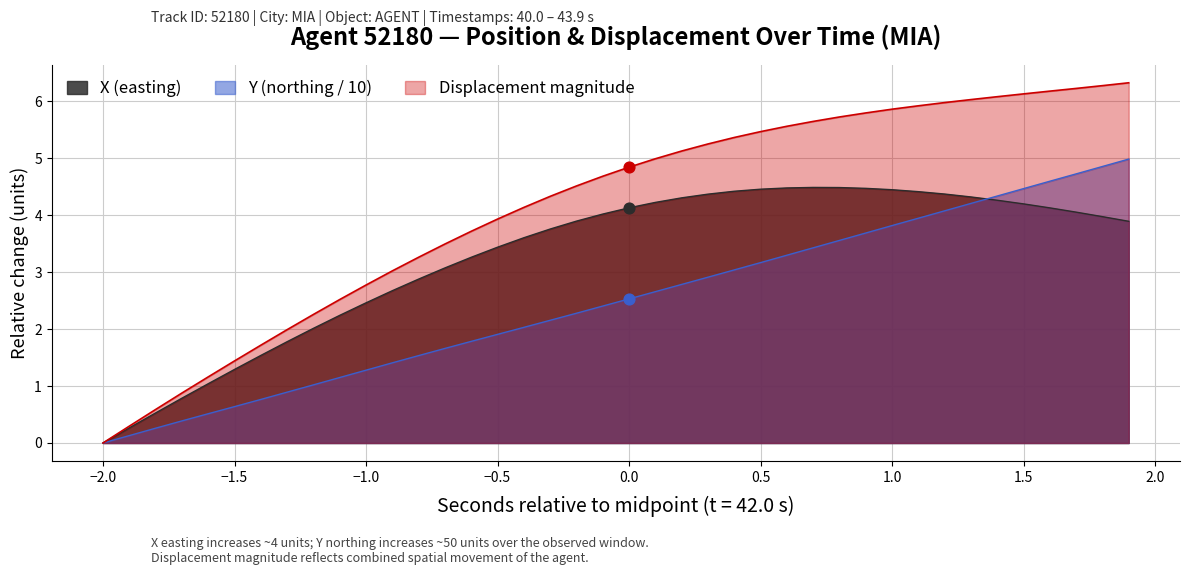

What is the total value across all series at −0.5?

9.3